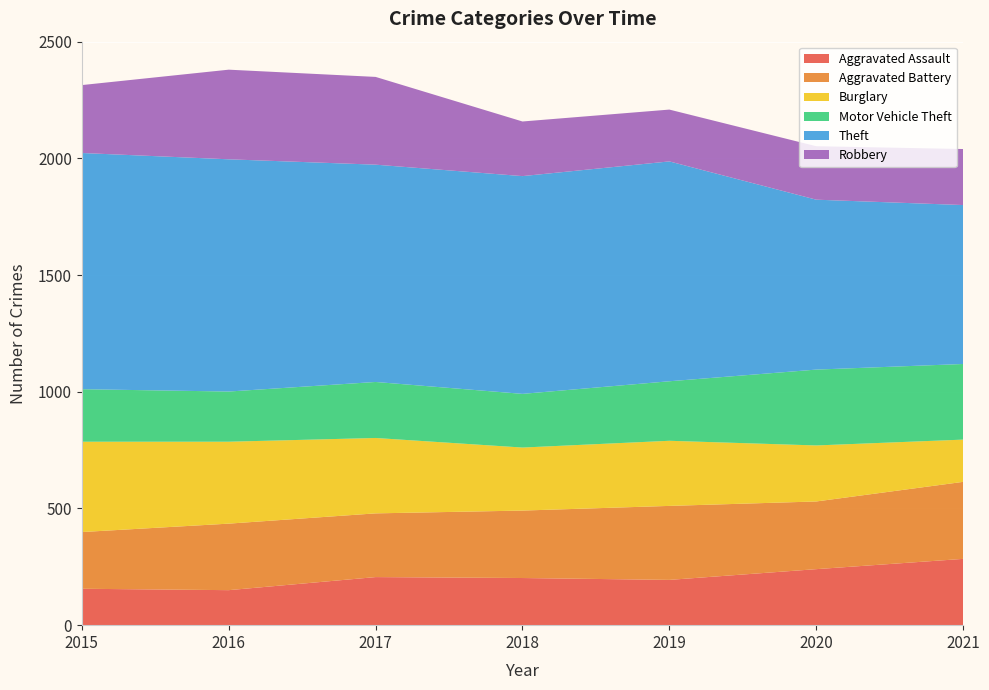

Reading right to left, list all the values displayed in this chart.

Aggravated Assault: 2021=284	2020=240	2019=194	2018=202	2017=206	2016=150	2015=156
Aggravated Battery: 2021=330	2020=290	2019=317	2018=289	2017=273	2016=285	2015=243
Burglary: 2021=181	2020=240	2019=279	2018=270	2017=323	2016=351	2015=387
Motor Vehicle Theft: 2021=324	2020=325	2019=255	2018=230	2017=240	2016=215	2015=225
Theft: 2021=681	2020=728	2019=942	2018=933	2017=931	2016=995	2015=1012
Robbery: 2021=240	2020=229	2019=222	2018=234	2017=376	2016=384	2015=291